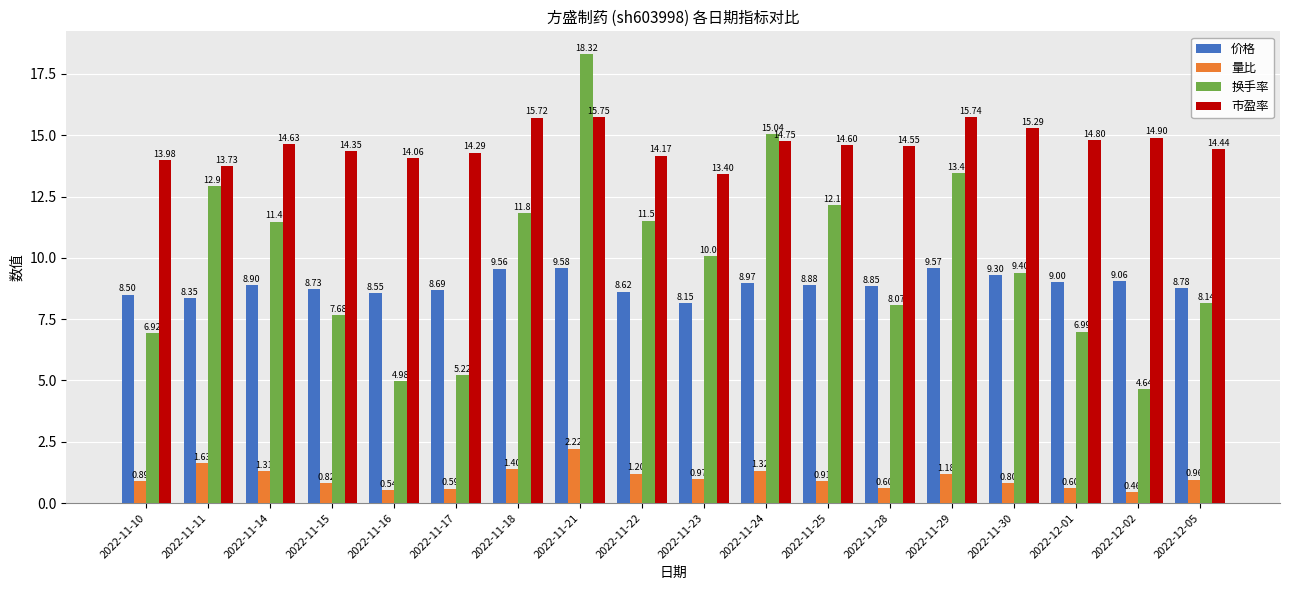

Rank the series at 2022-11-28 from highest to lowest value.

市盈率, 价格, 换手率, 量比